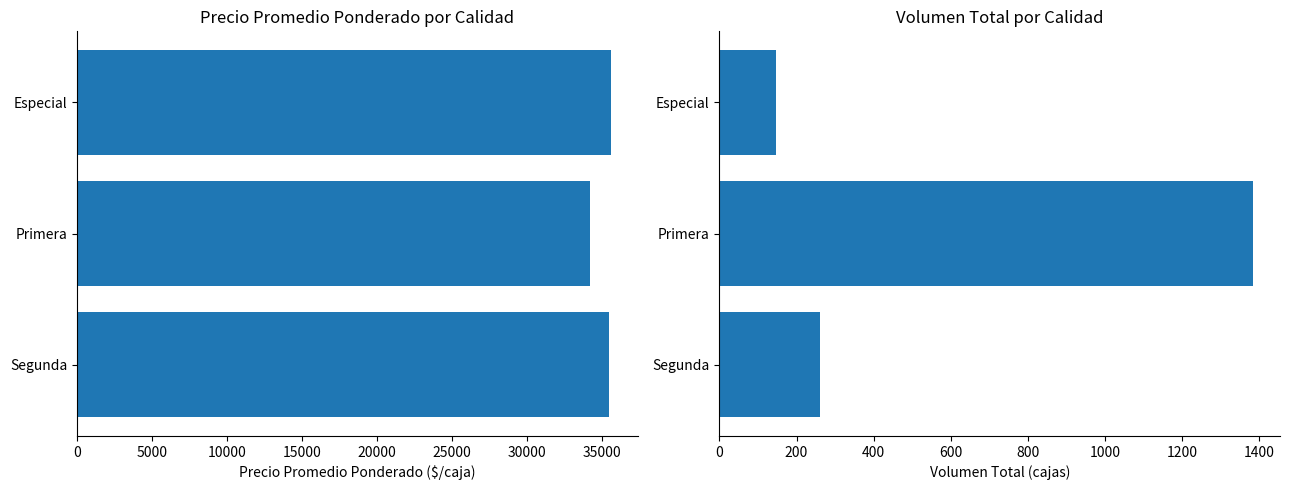

Is it true that Precio promedio ponderado equals 35600.0 at Especial?

True